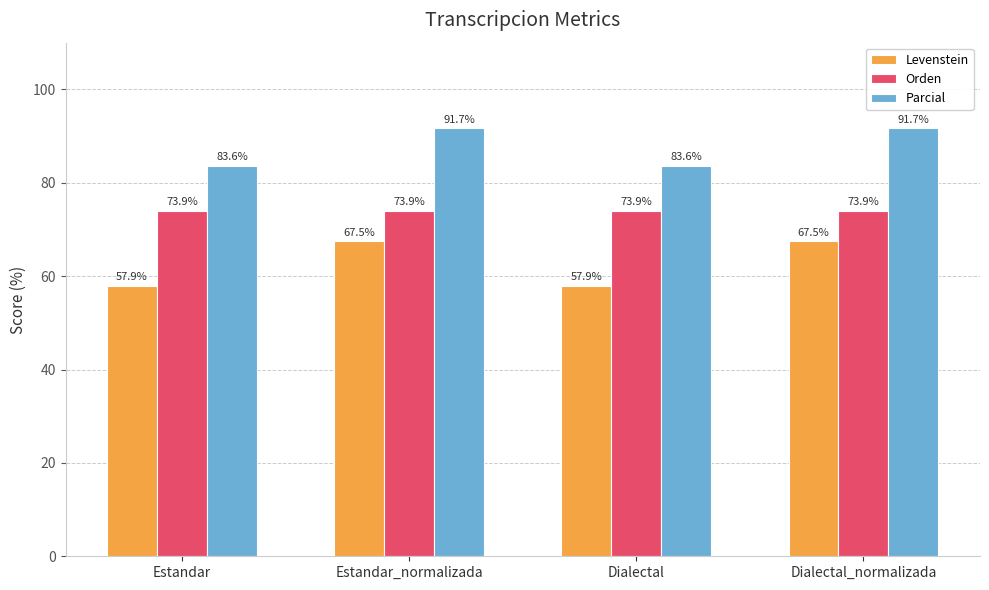

How many data points in Parcial are above 91?

2